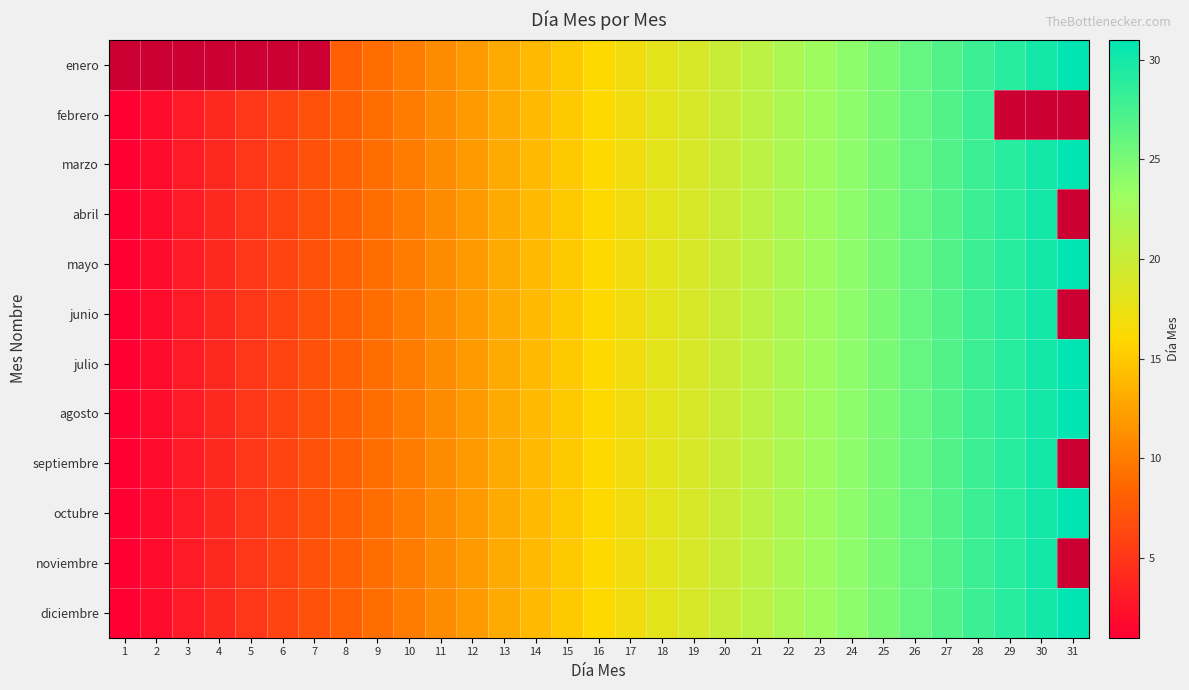

Is the value of marzo at 7 greater than the value of mayo at 5?

Yes